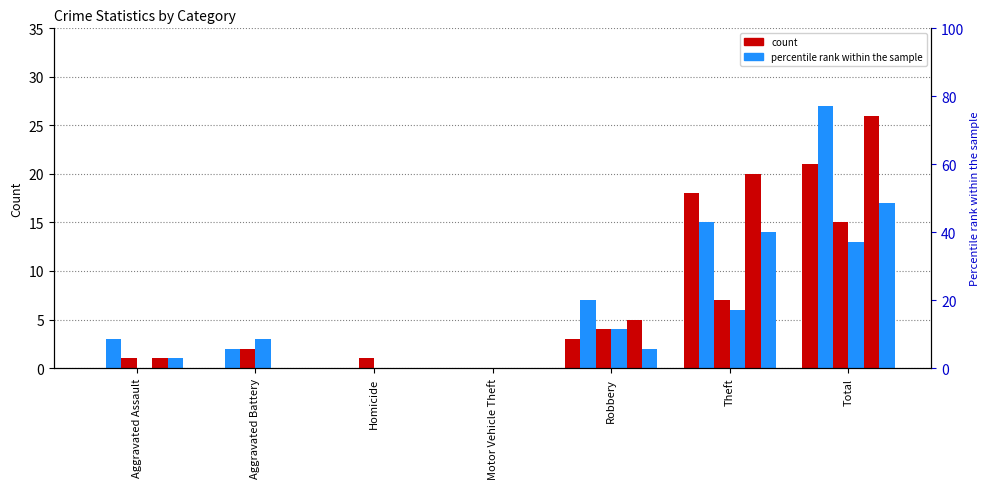

What is the label of the 6th bar from the right?

Aggravated Battery